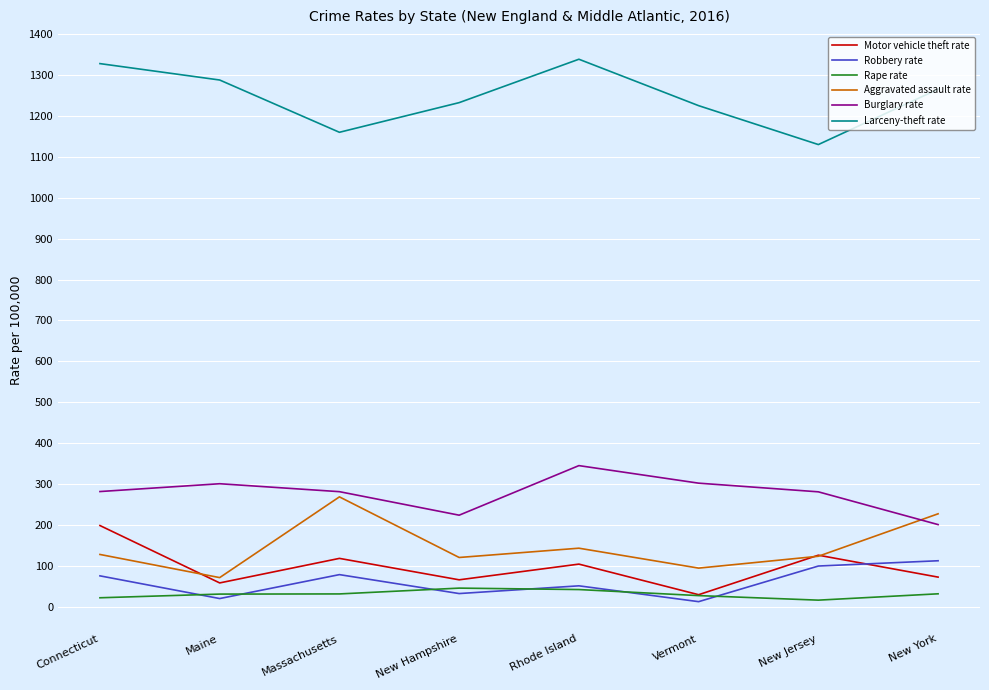

True or false: Aggravated assault rate and Robbery rate intersect in this chart.

False